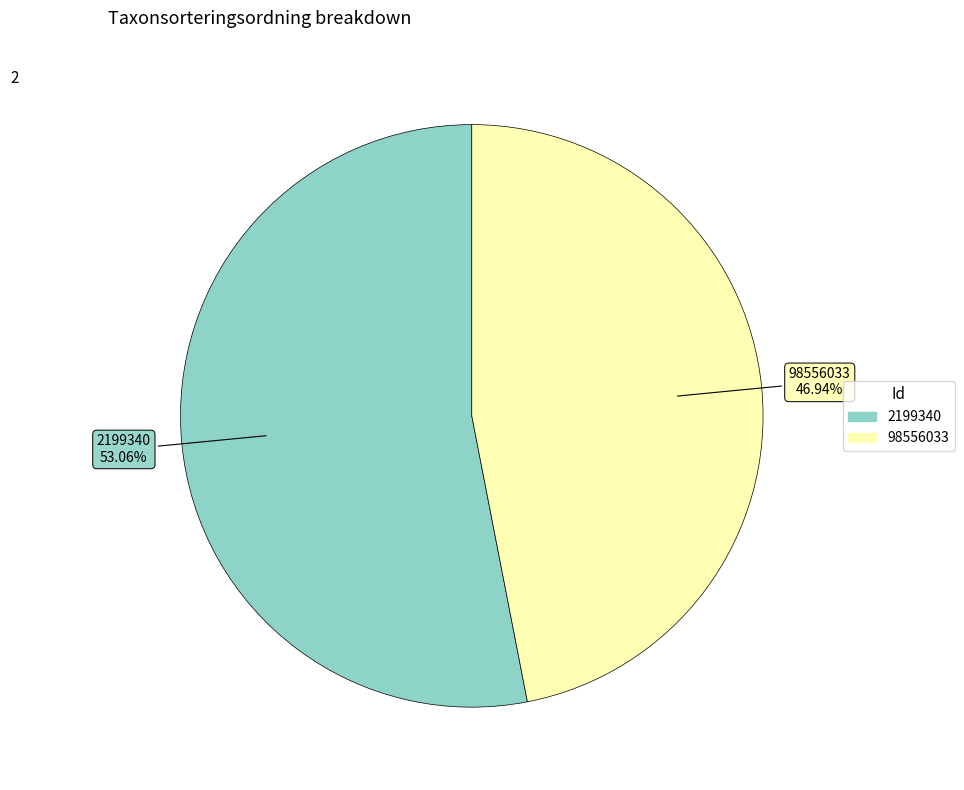

The 98556033 slice represents 47% of the pie. True or false?

True